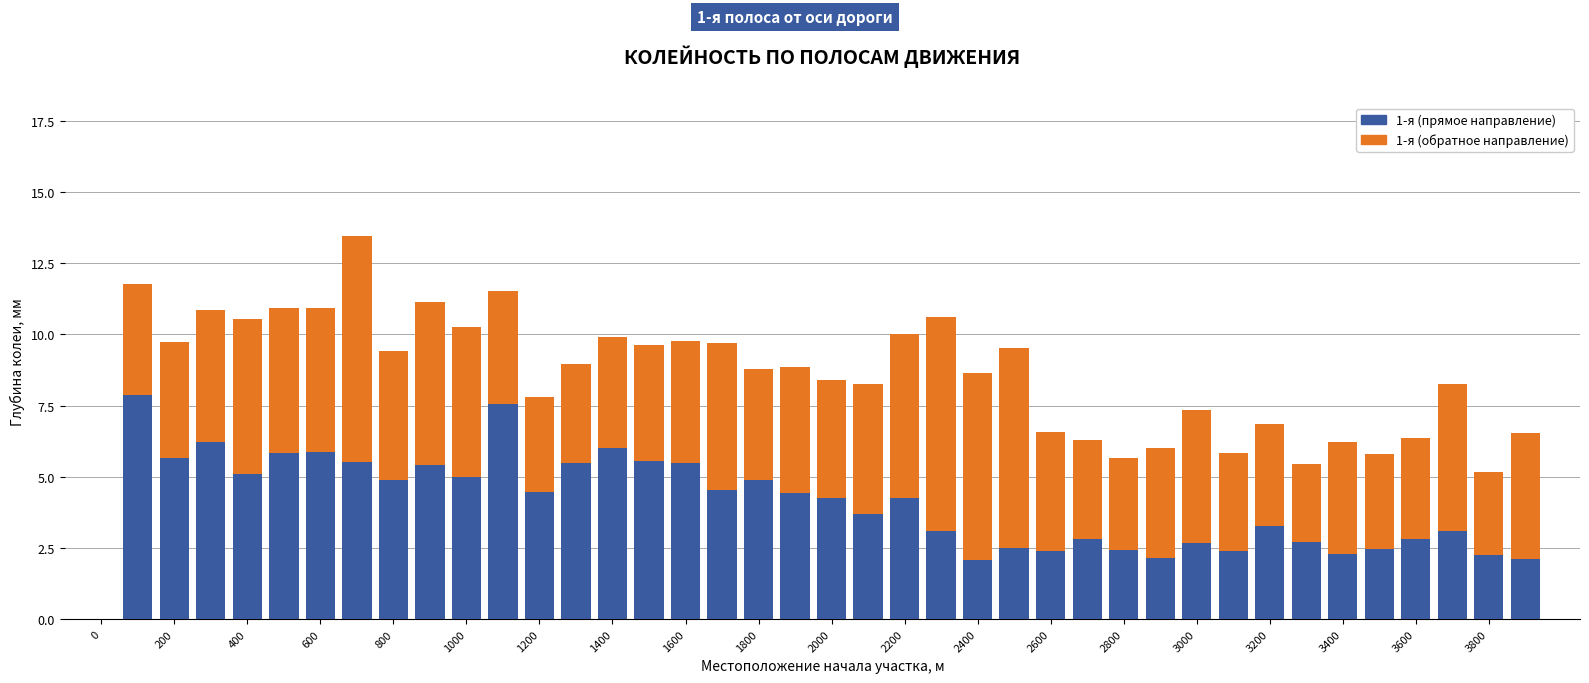

What is the maximum value for 1-я (прямое направление)?

7.9